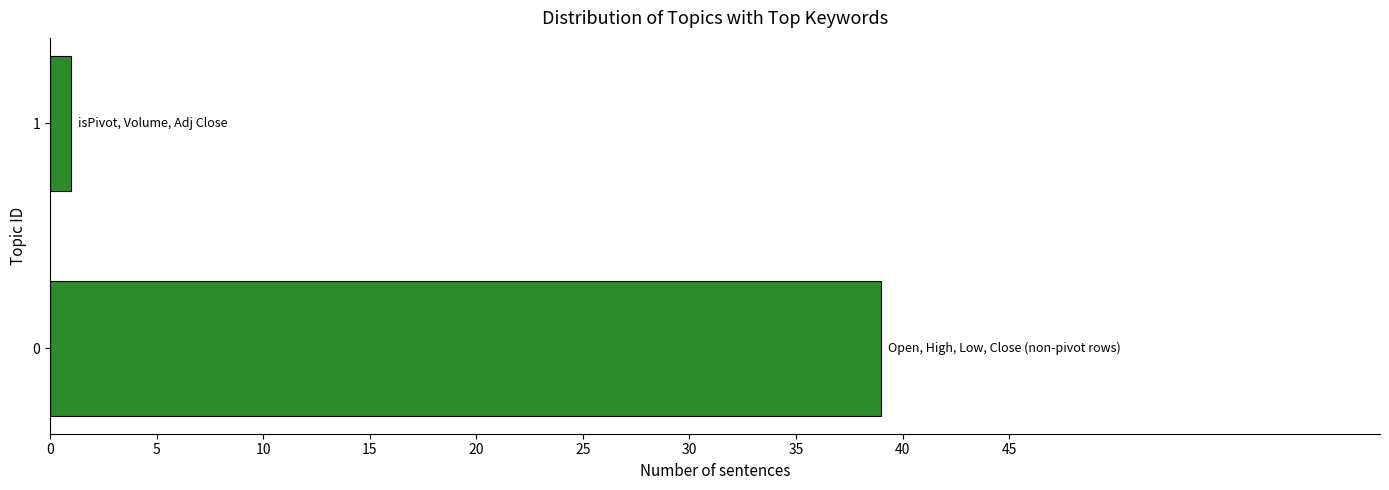

Count the number of data series in this chart.

1